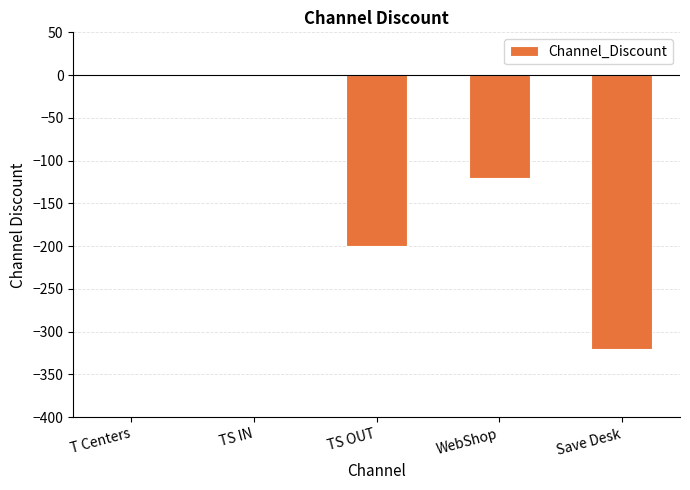

The chart shows a value of -25 at WebShop. True or false?

False